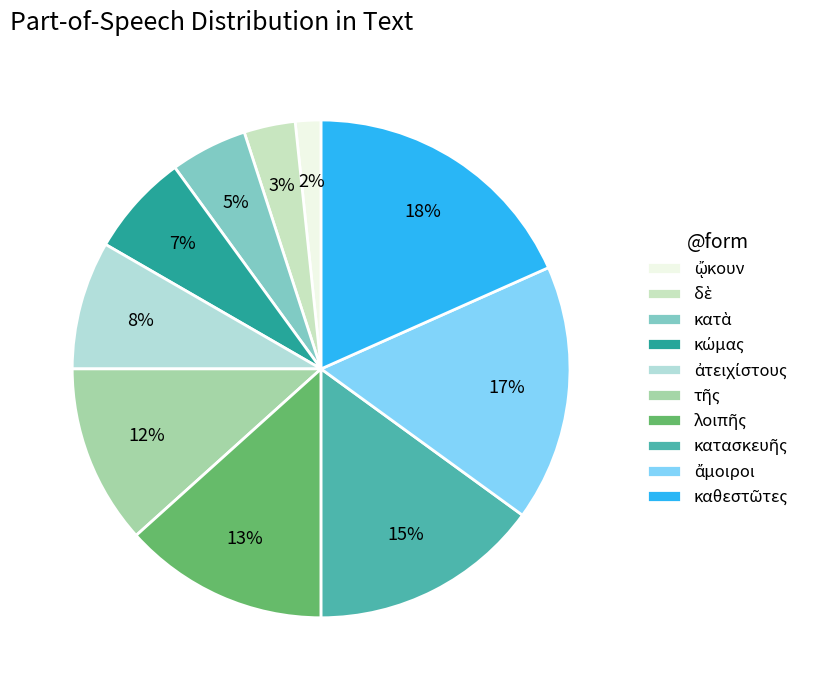

To the nearest percent, what percentage of the pie is δὲ?

3%